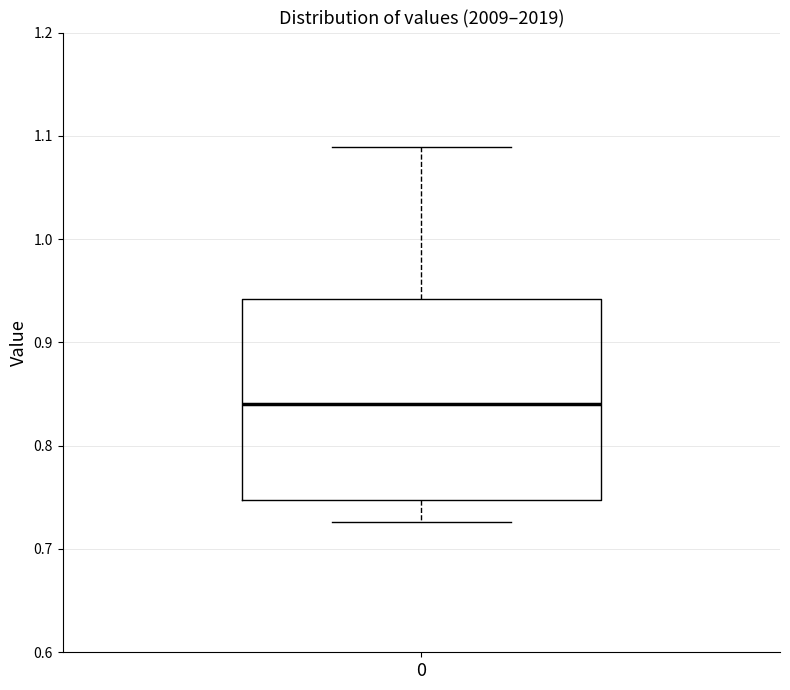

Read this box plot against the y-axis: the position of the median line, the range covered by the box, and the ends of both whiskers. The values are not printed on the chart, so give them approximately, as read against the axis.

median 0.84, box 0.75 to 0.94, whiskers 0.73 to 1.09